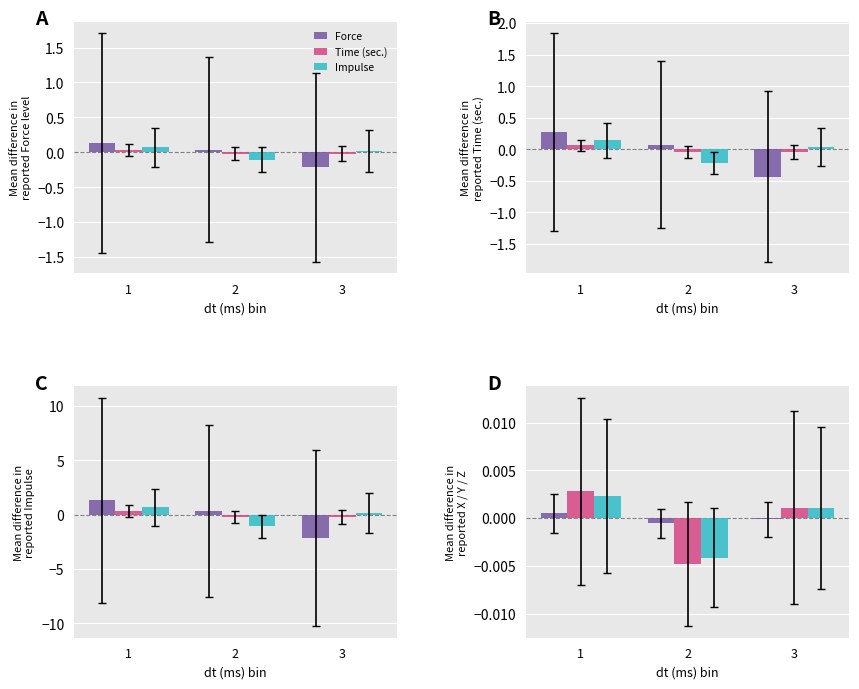

Where does the X series first go above 0?

1